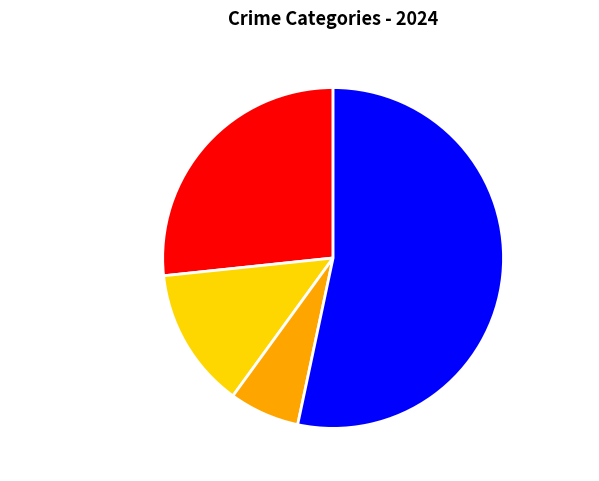

Which slice is the largest?

Robbery